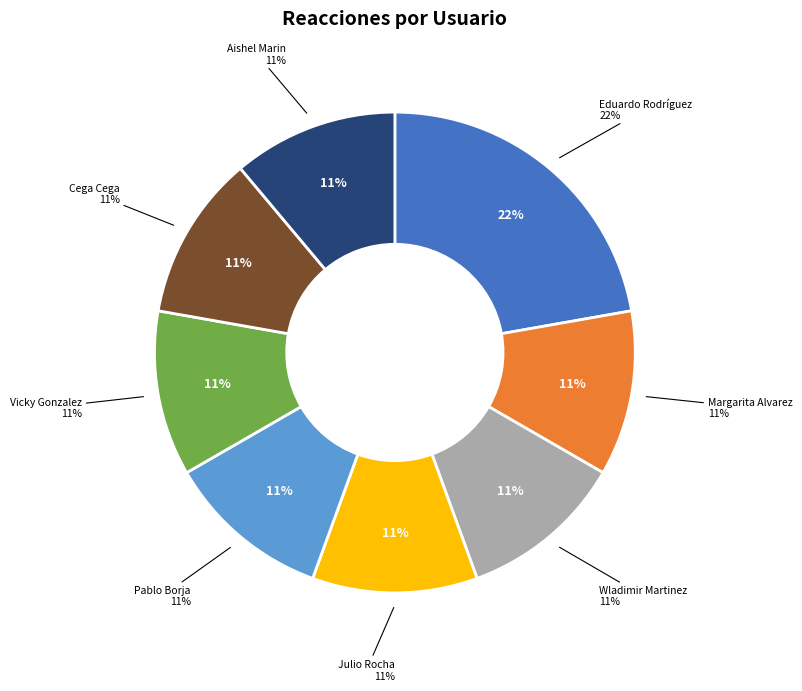

Combined, do Julio Rocha and Eduardo Rodríguez Garzón account for over 50%?

Yes